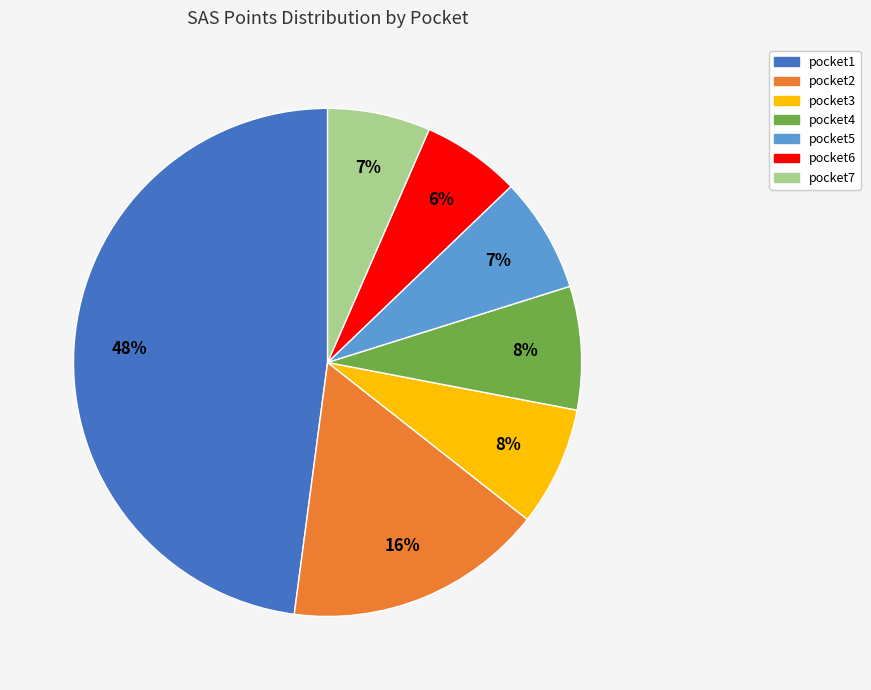

To the nearest percent, what is the difference between the largest and smallest slice percentages?

42%